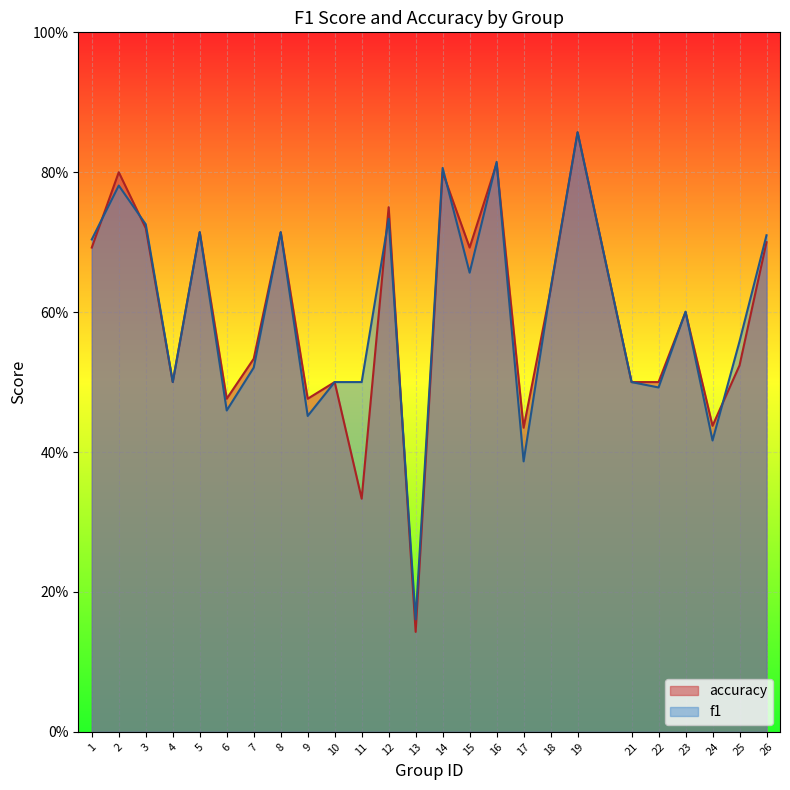

What is the value of the f1 point at the 20th from the left?

0.5